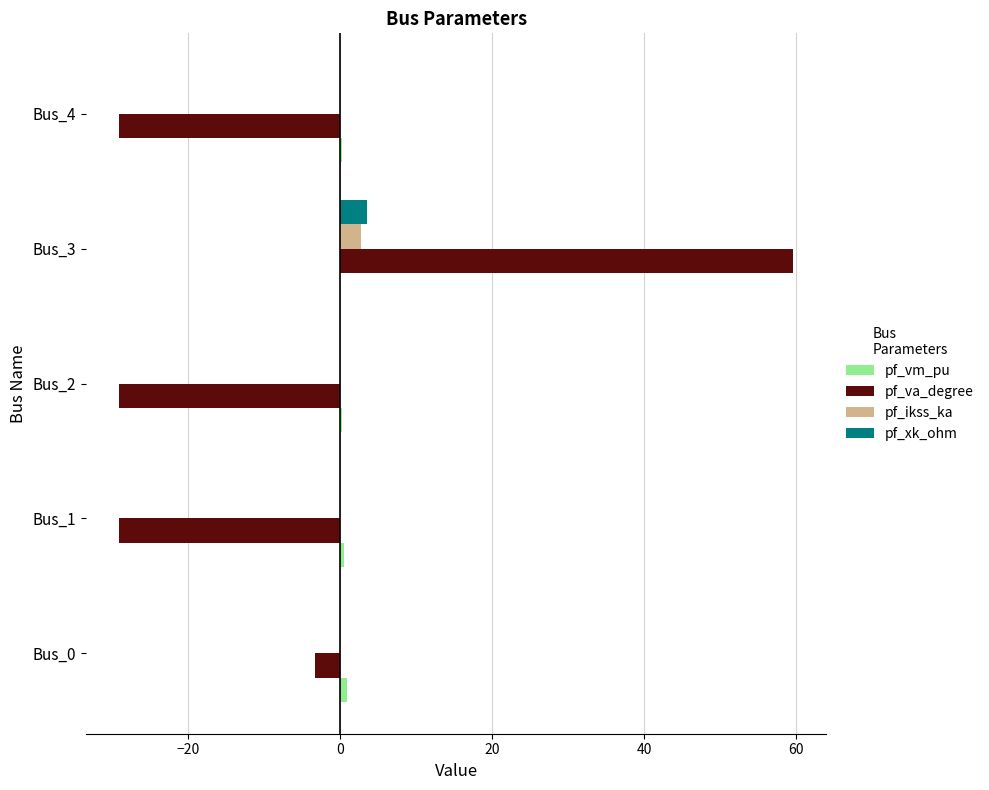

How many data points does each series have?

5